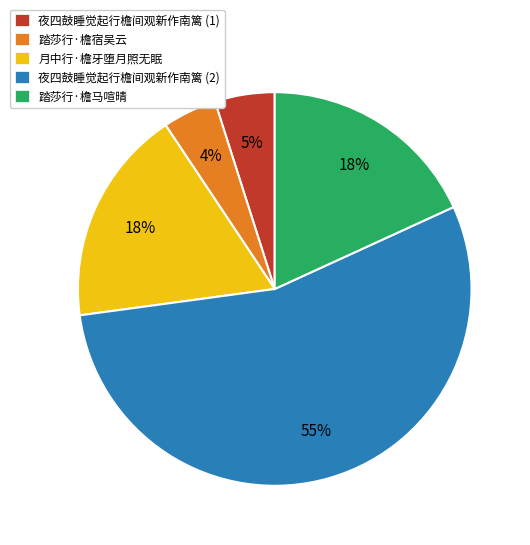

Does 月中行·檐牙堕月照无眠 represent more than half of the total?

No